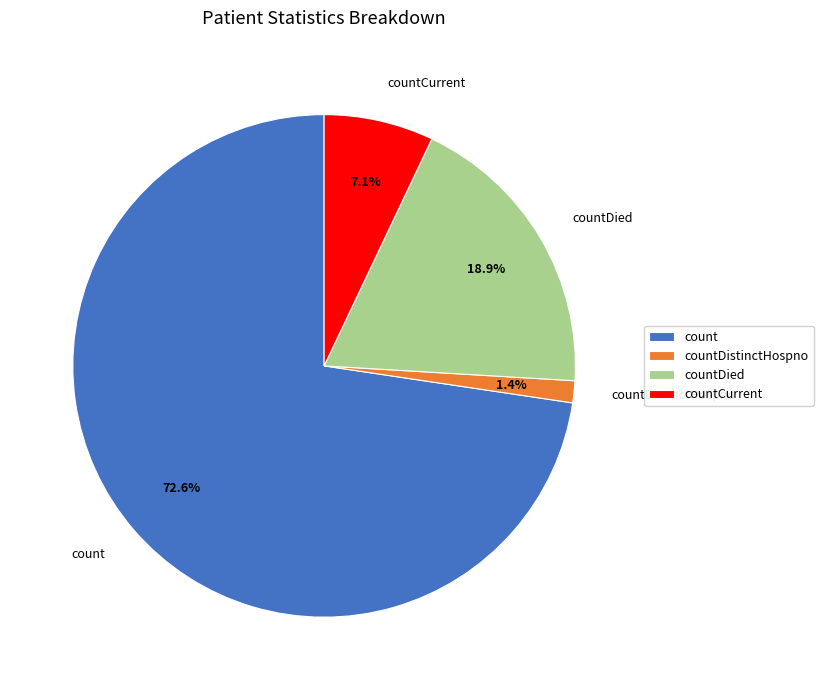

True or false: countDied accounts for 19% of the total.

True